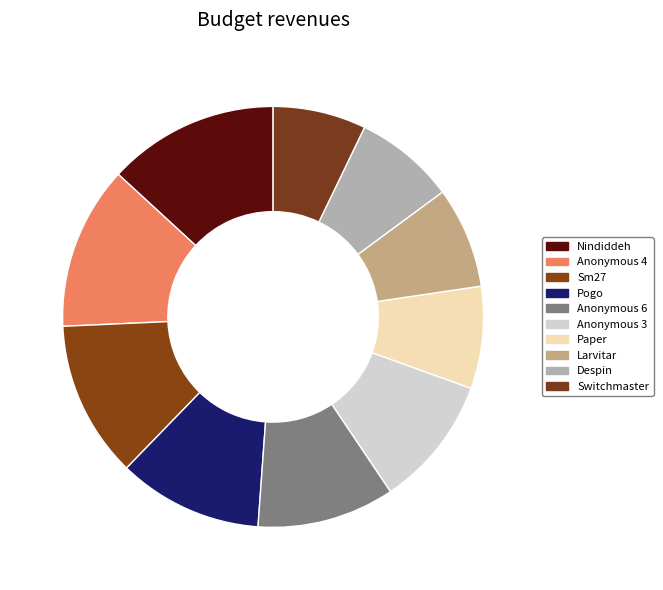

Is Despin the majority of the pie?

No